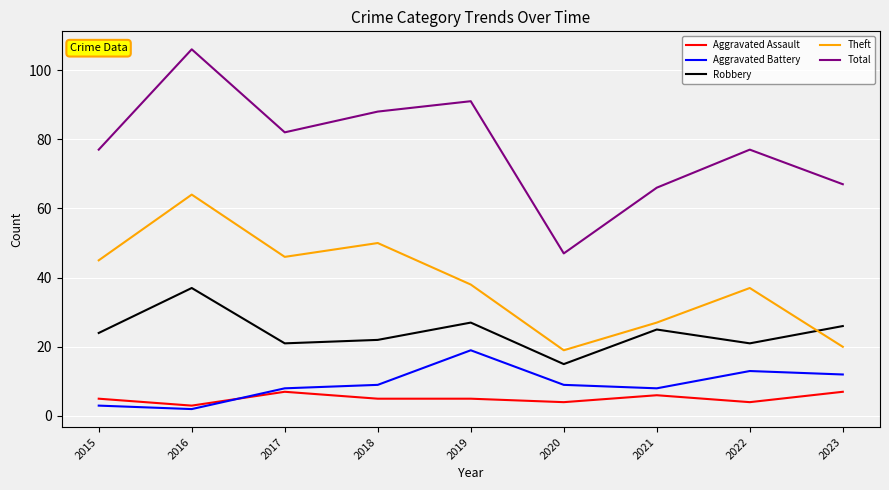

What is the average value of the Theft series?

38